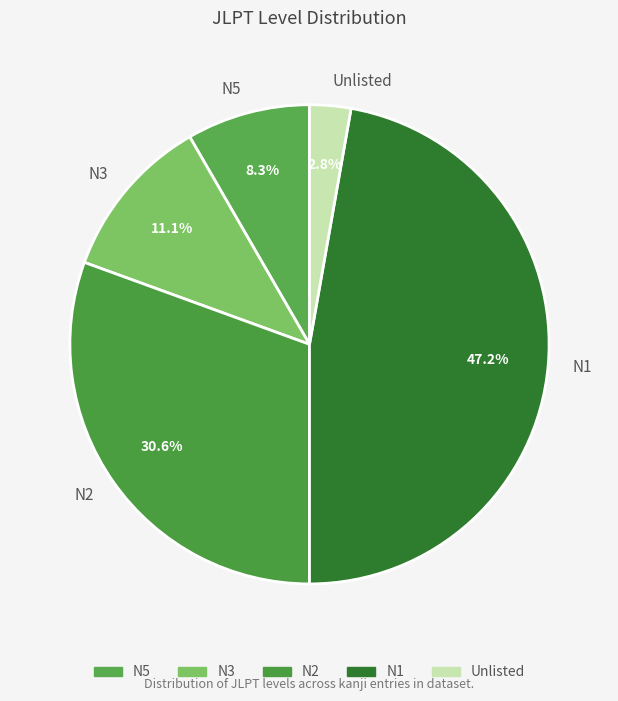

Which slice is the smallest?

Unlisted